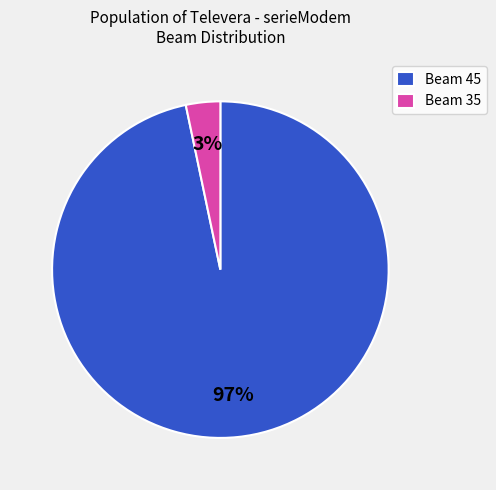

How many slices are in this pie chart?

2